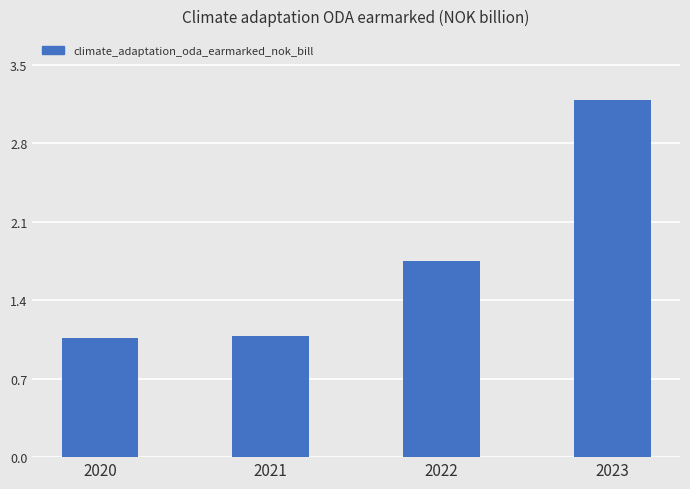

Does the chart contain any negative values?

No